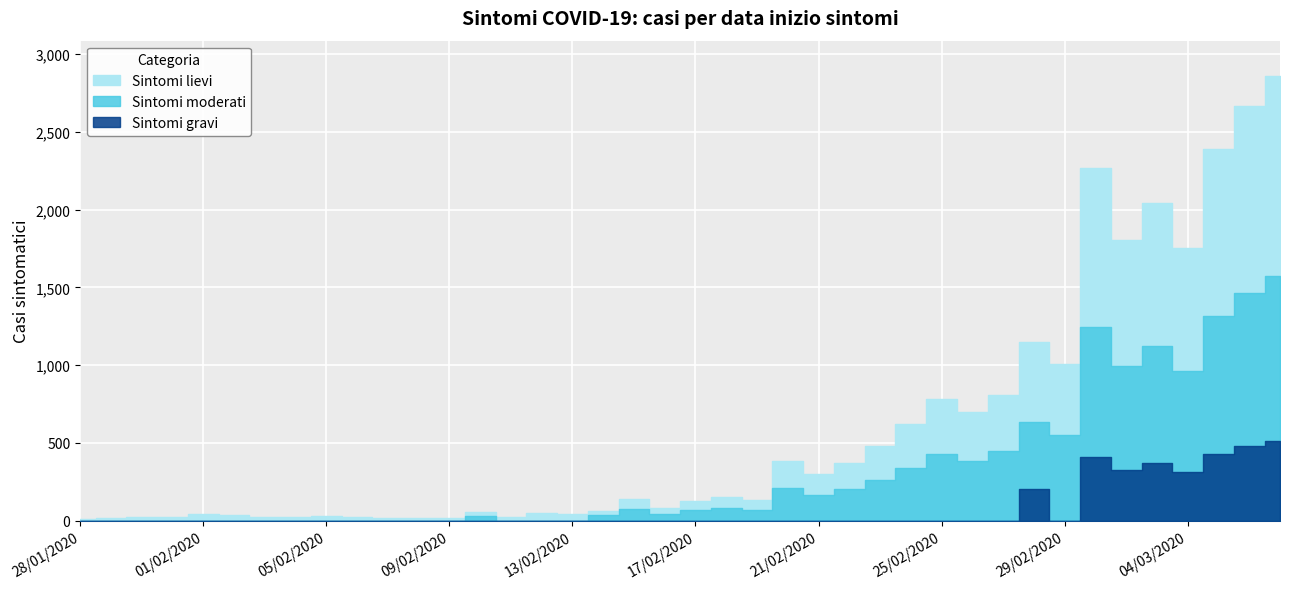

How many points are higher than both their immediate neighbors (excluding endpoints)?

11